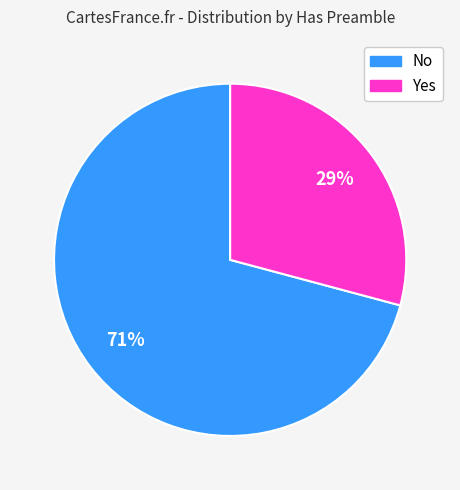

Is it true that Yes is 34% of the pie?

False